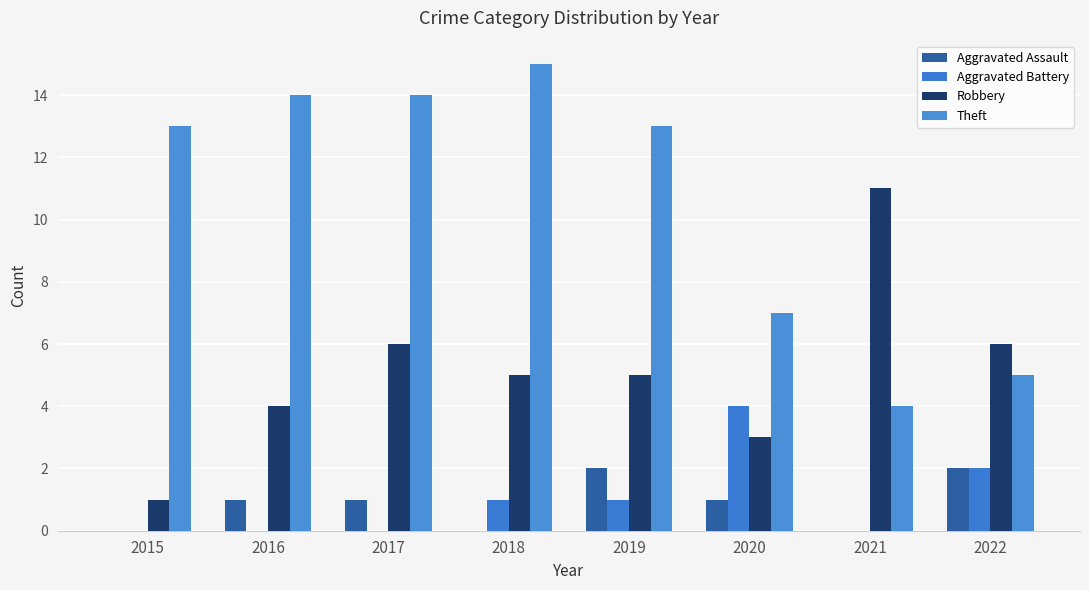

Reading right to left, what are all the values shown in this chart?

Aggravated Assault: 2	0	1	2	0	1	1	0
Aggravated Battery: 2	0	4	1	1	0	0	0
Robbery: 6	11	3	5	5	6	4	1
Theft: 5	4	7	13	15	14	14	13